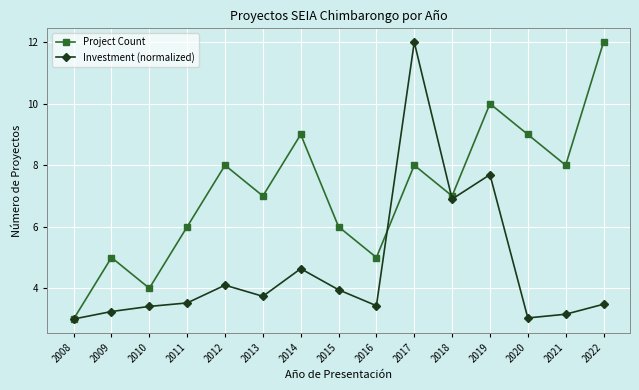

List the series in order of their overall mean, highest first.

Project Count, Investment (normalized)